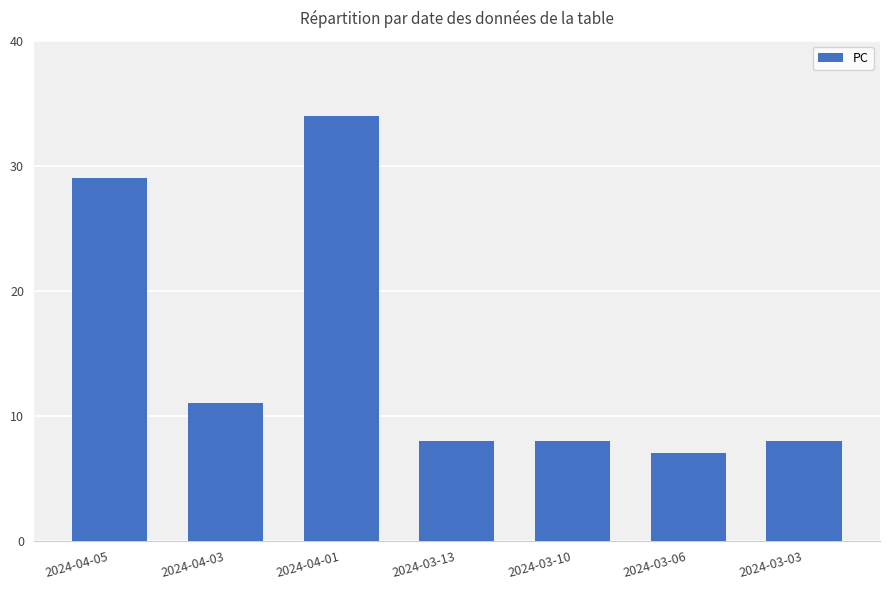

What is the change in value from 2024-04-05 to 2024-03-06?

-22